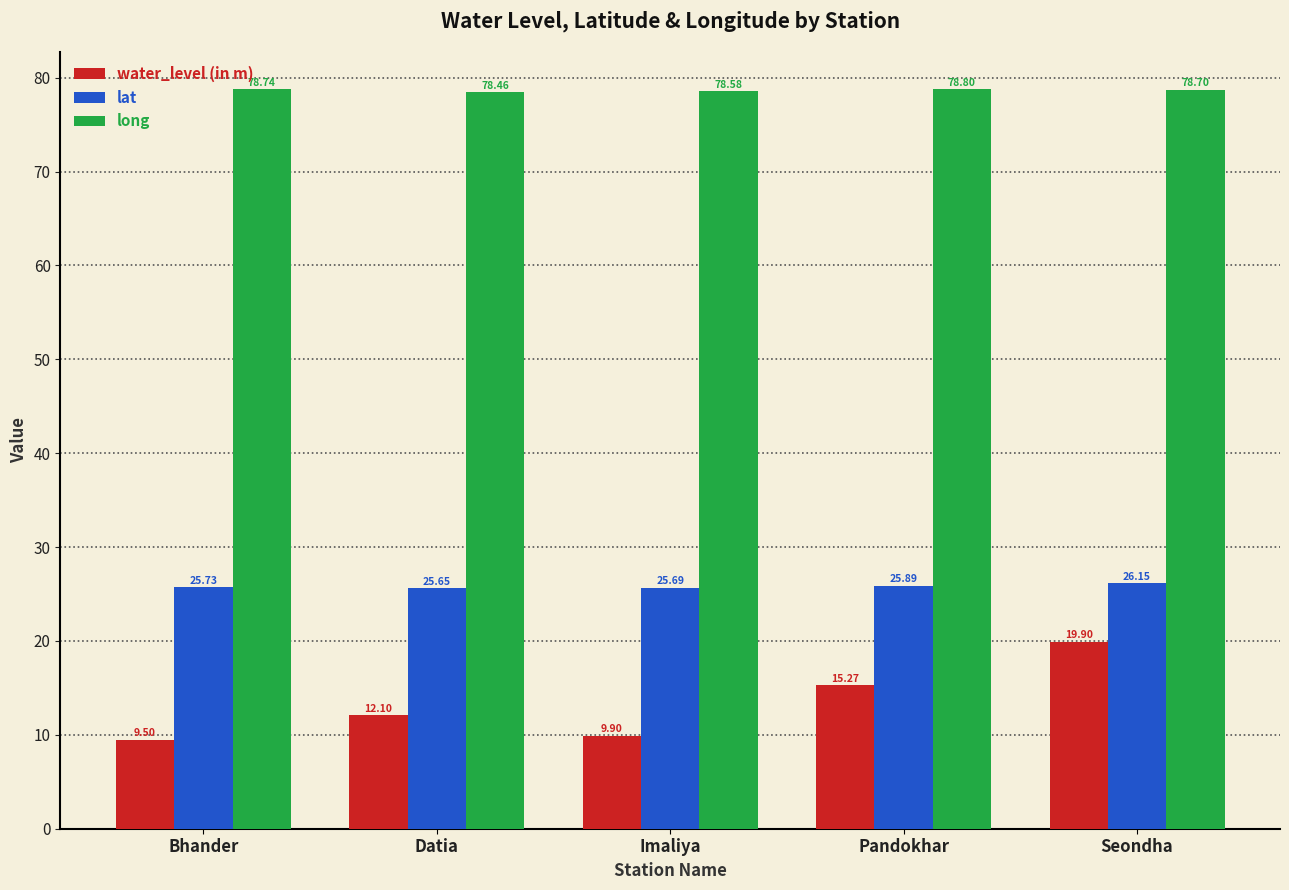

What is the label of the 5th bar from the right?

Bhander